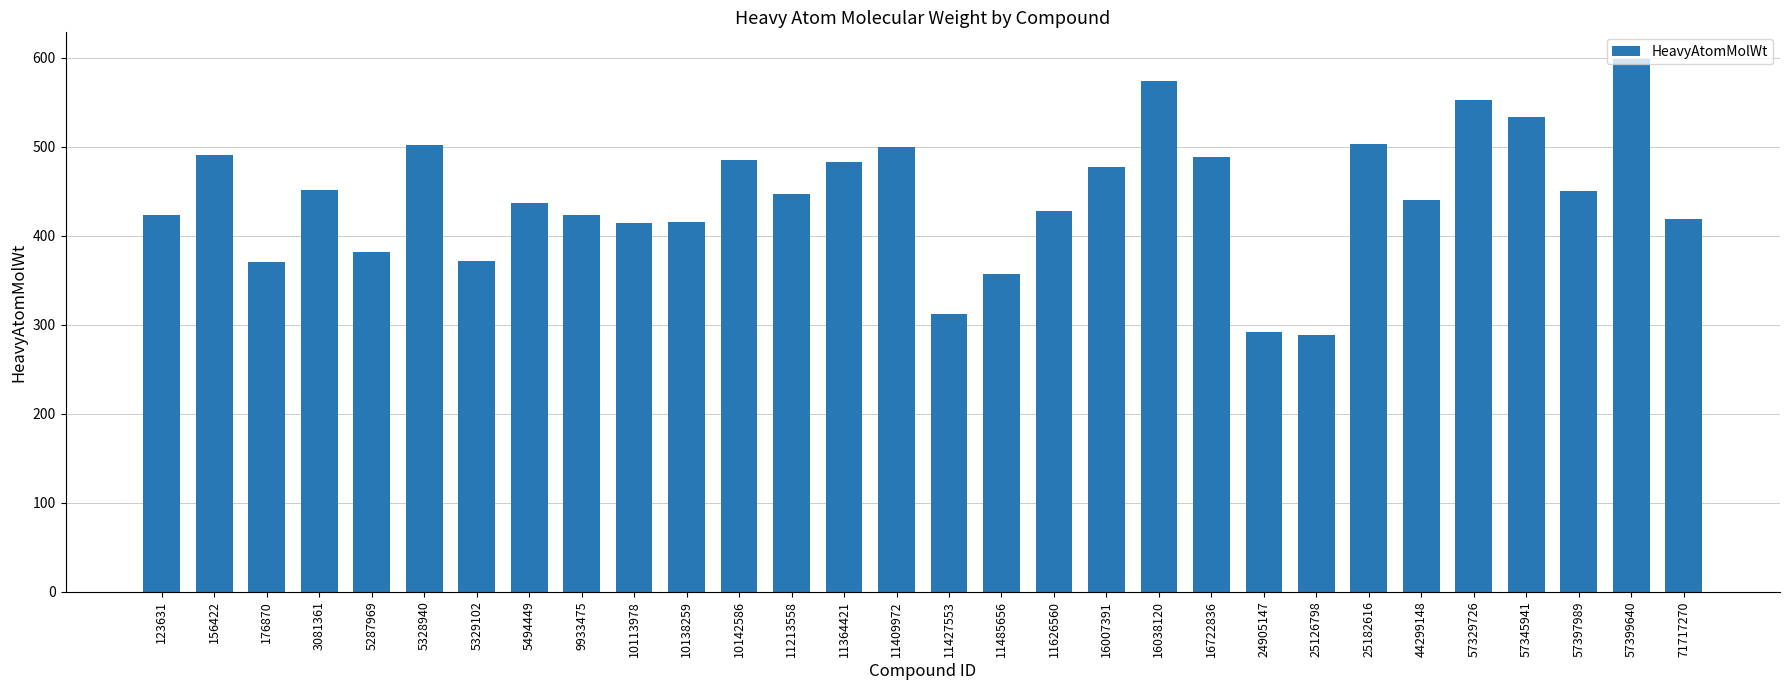

What is the sum of all values?

13305.6